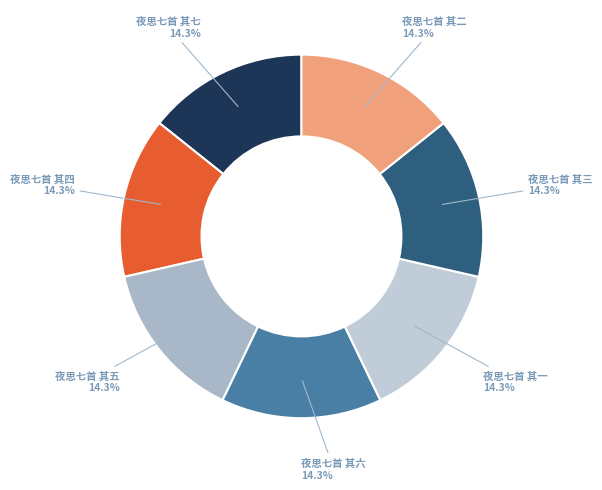

How many segments does this pie chart have?

7